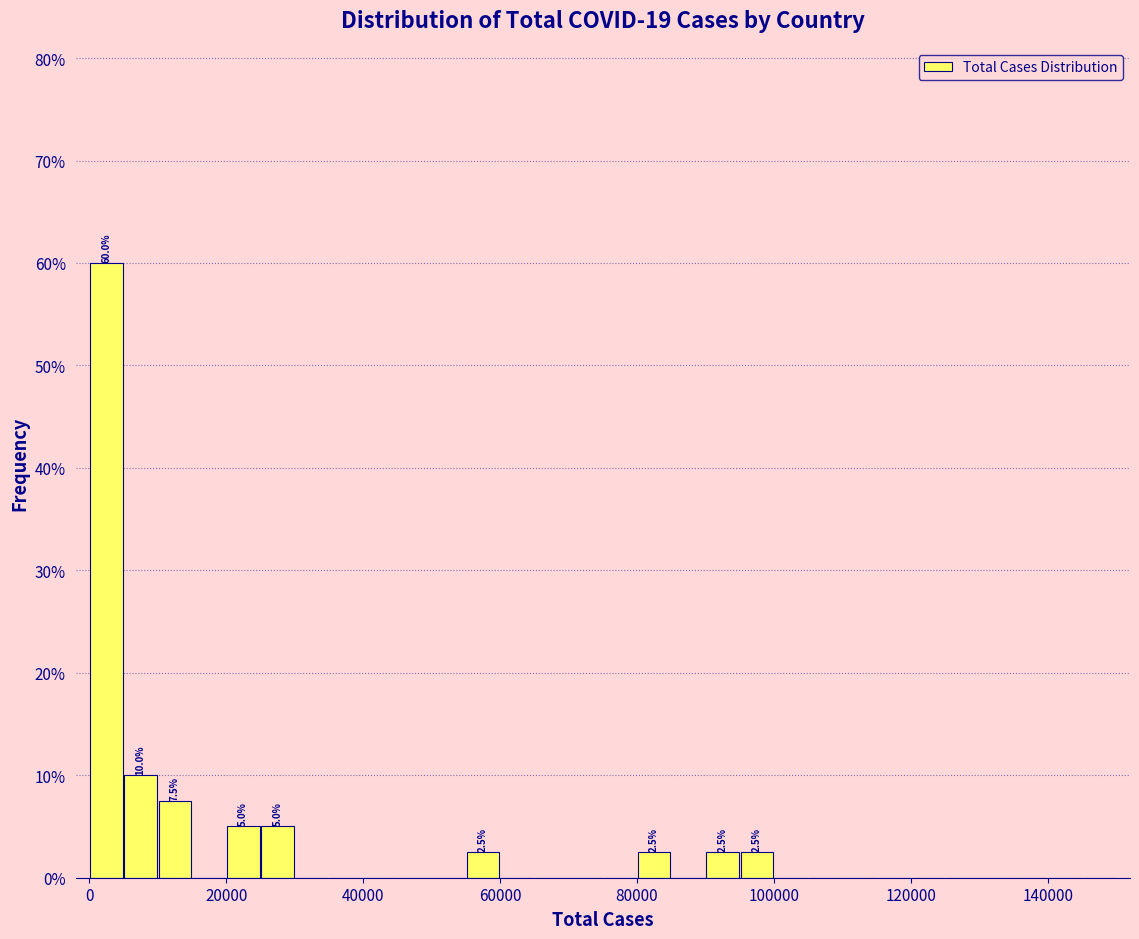

Around what value on the x-axis is the tallest bar? Give the approximate position of its centre, as read against the axis.

2000